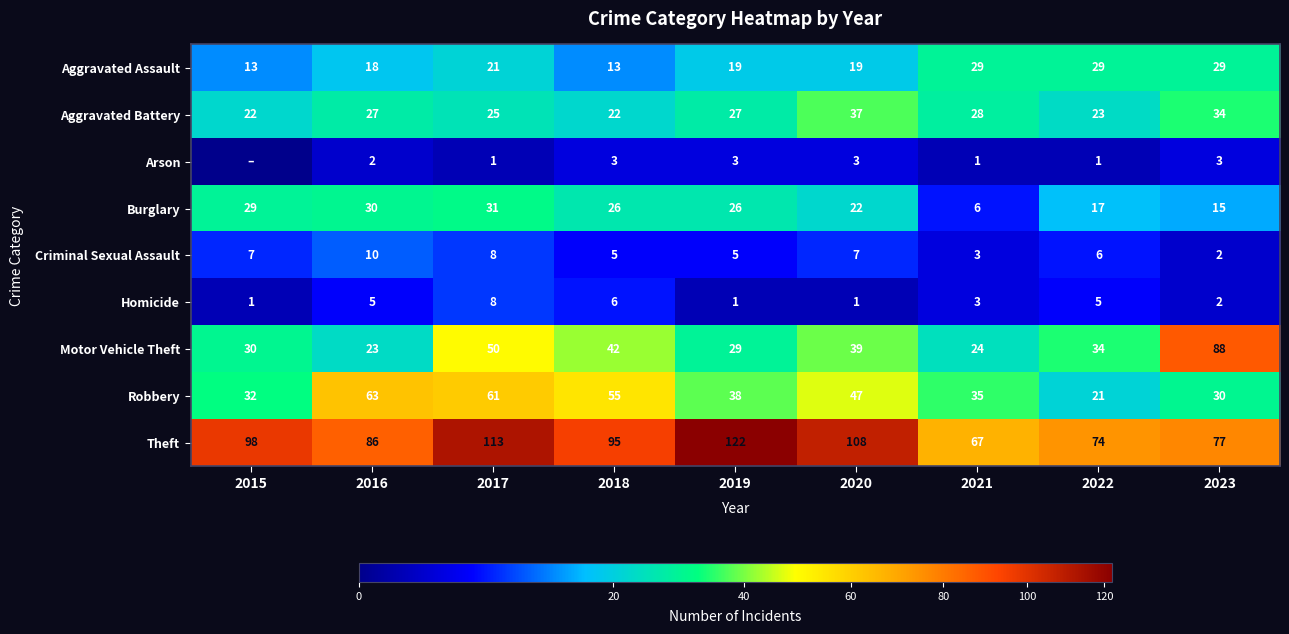

At which category is the sum across all series the highest?

2017